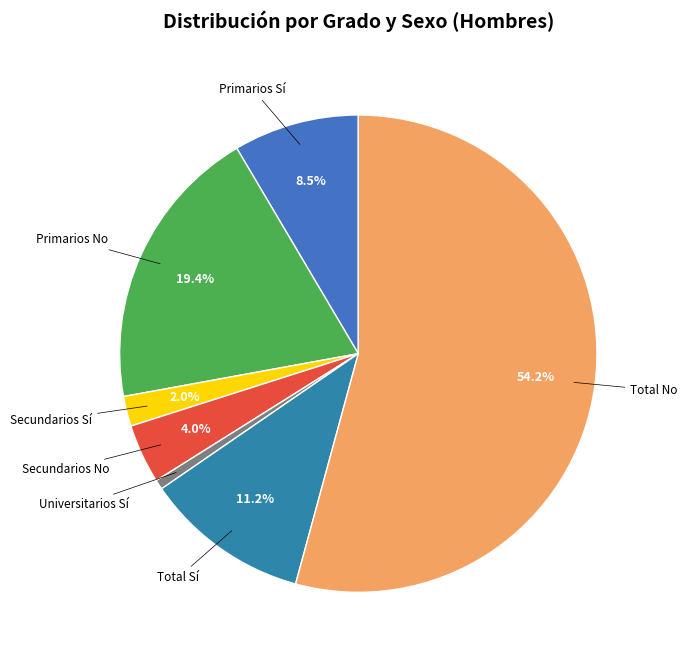

What percentage is NOT represented by Total Sí?

88.8%